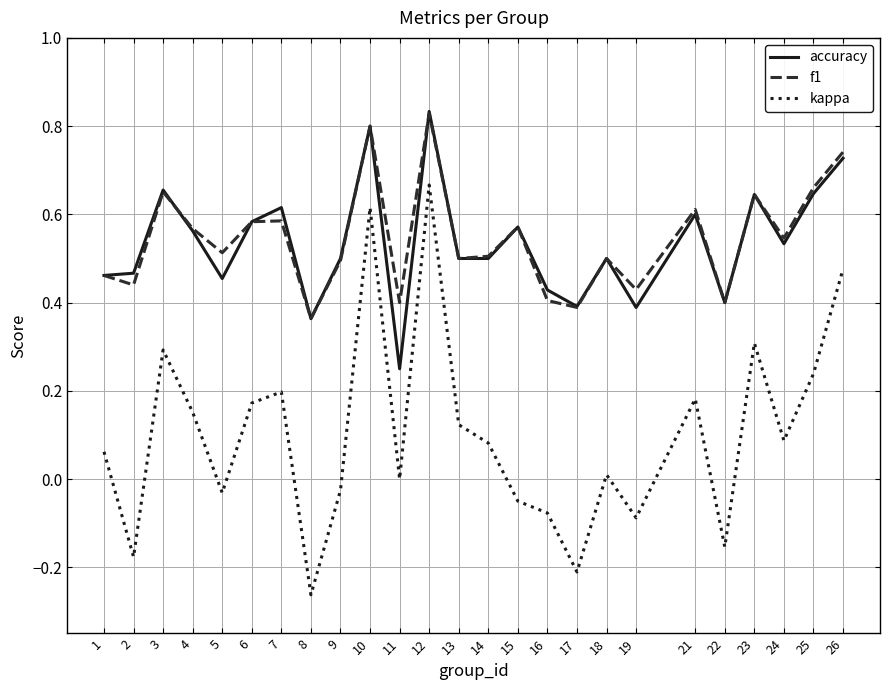

Which series has the largest range (max minus min)?

kappa